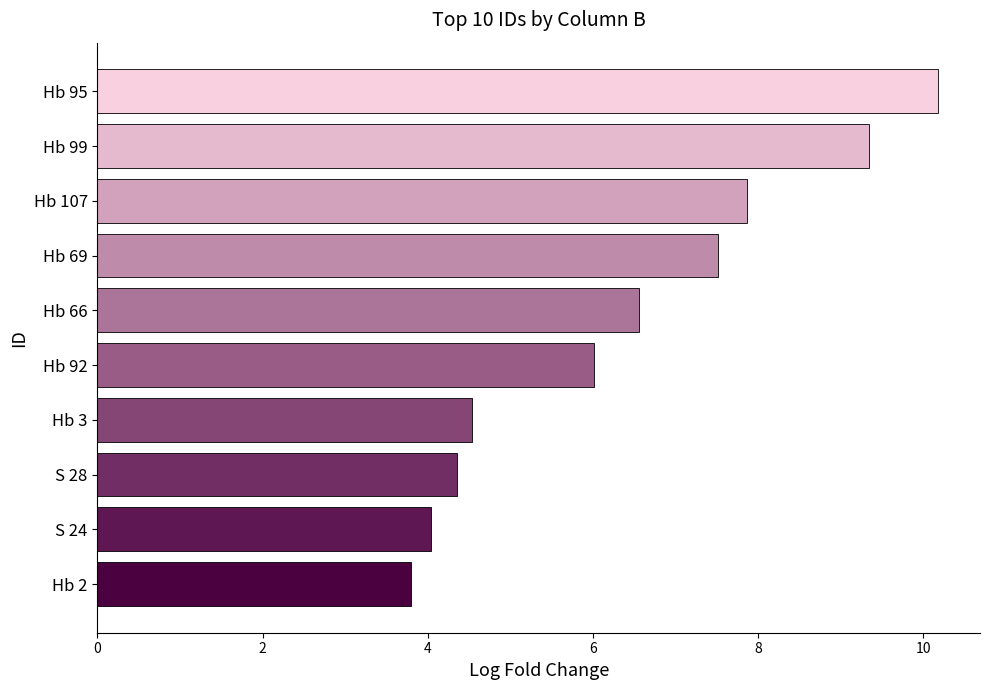

What is the value of the 10th bar from the top?

3.8